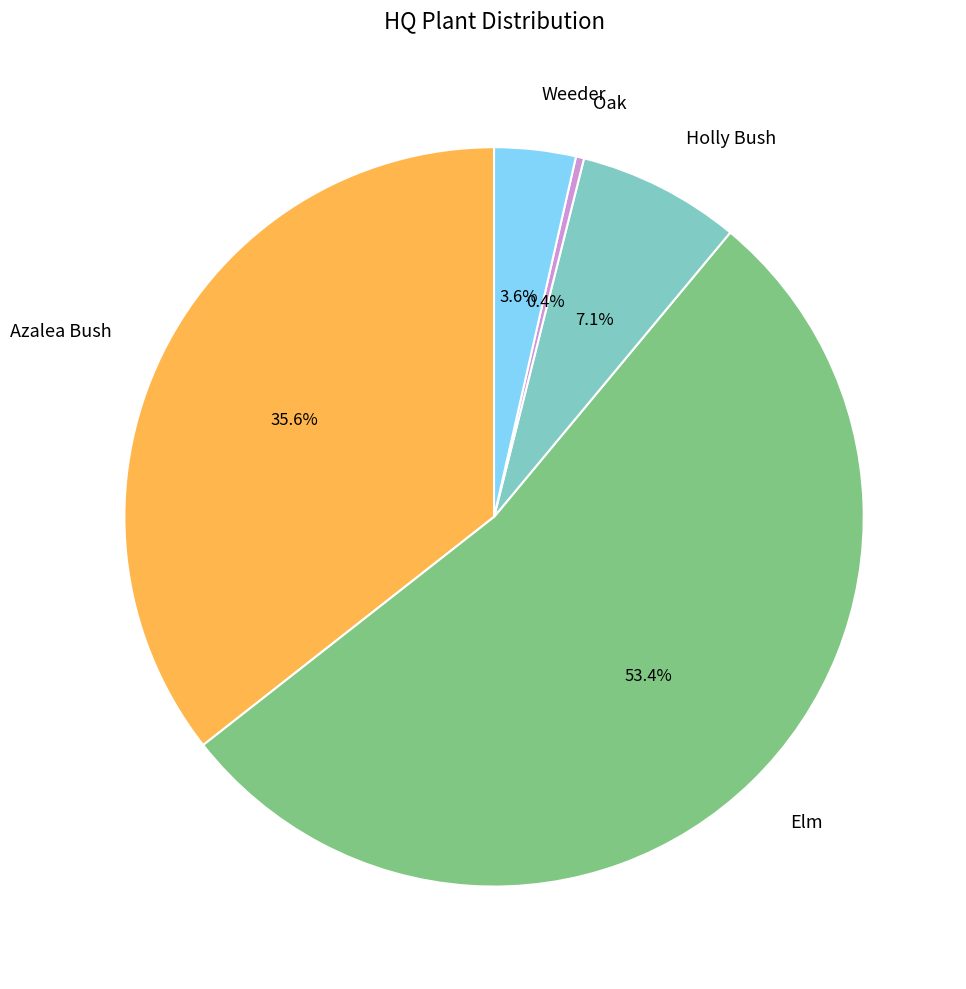

Which has a higher value, Holly Bush or Elm?

Elm